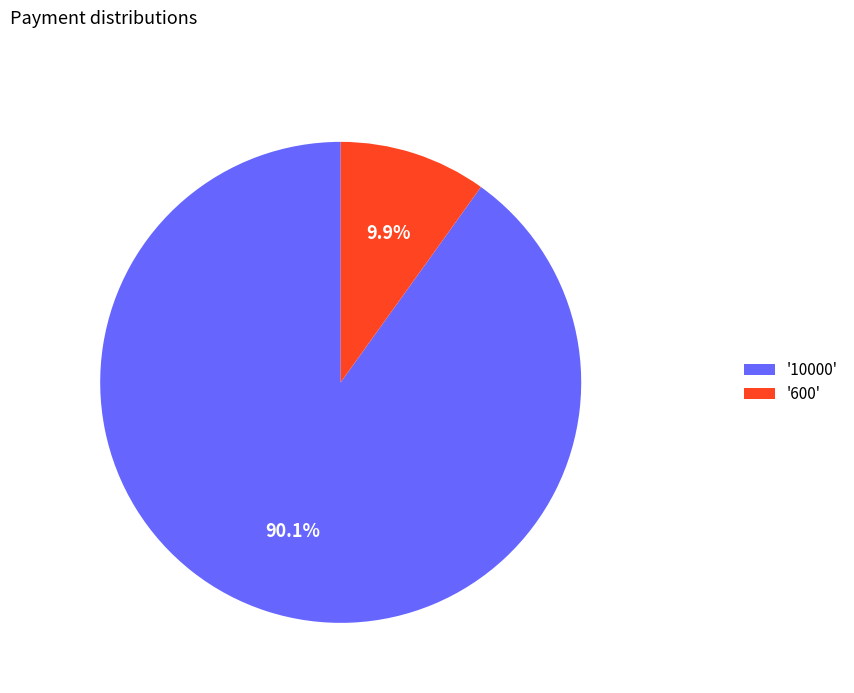

How many segments does this pie chart have?

2